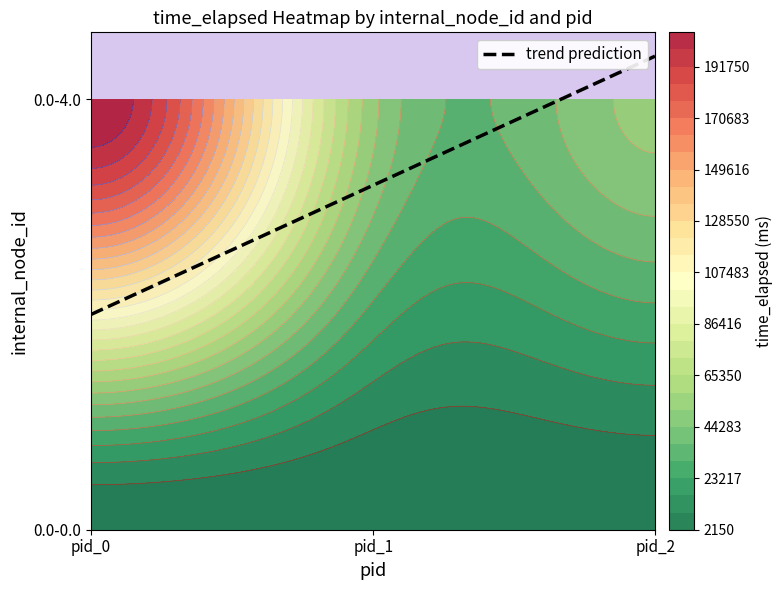

The 0.0-0.0 series shows 664 at pid_1. True or false?

False